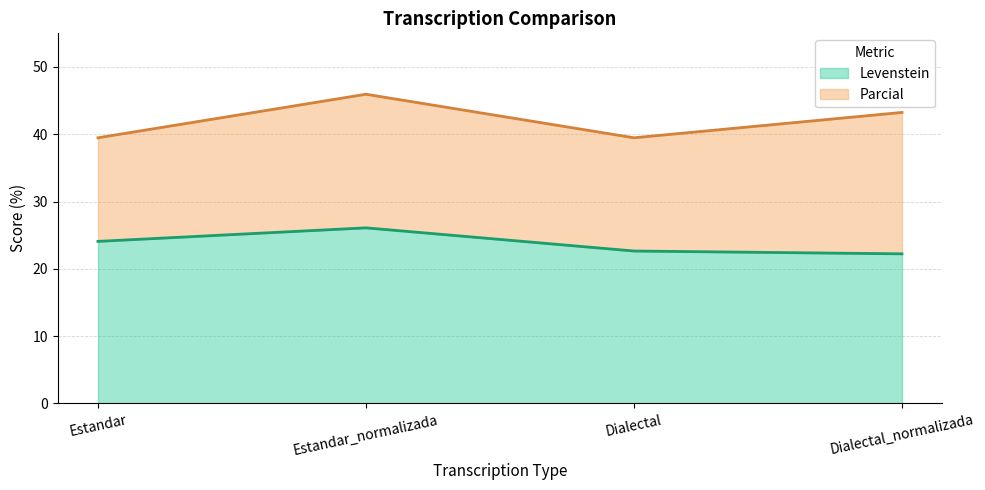

What is the minimum value for Parcial?

39.5